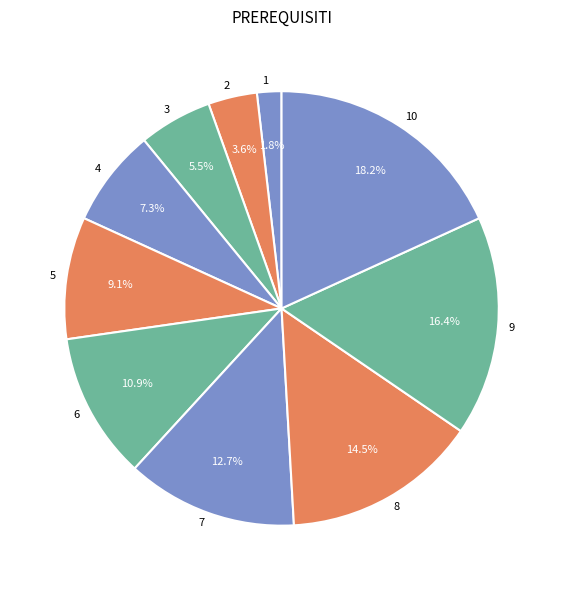

How many slices are in this pie chart?

10